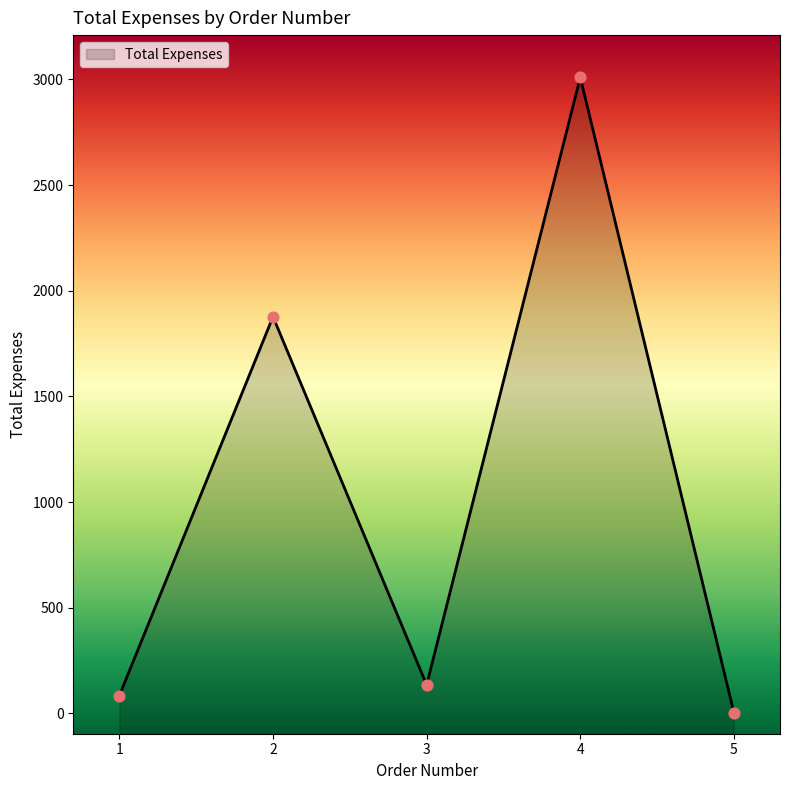

What is the change in value from 2 to 3?

-1741.9